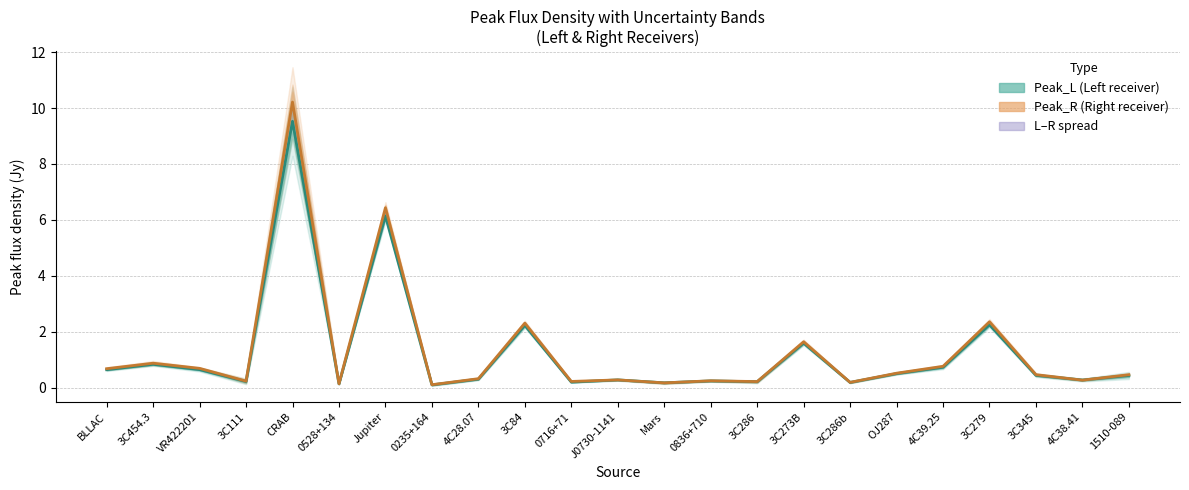

What is the value of the Peak_L (Left receiver) point at the 11th from the left?

0.2